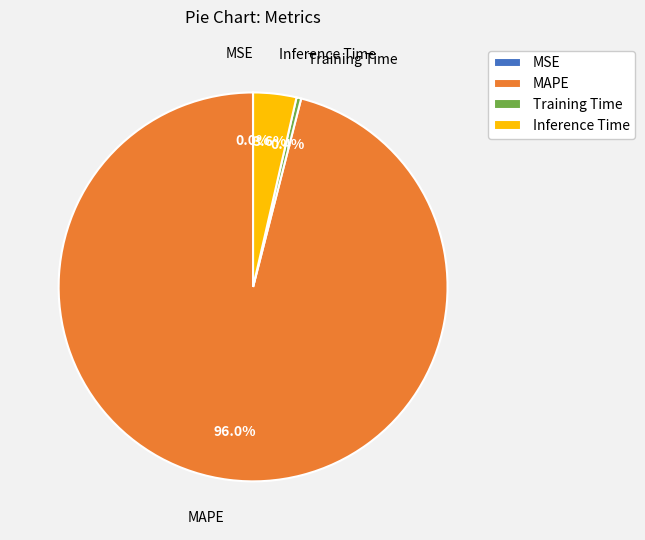

Which slice is the largest?

MAPE